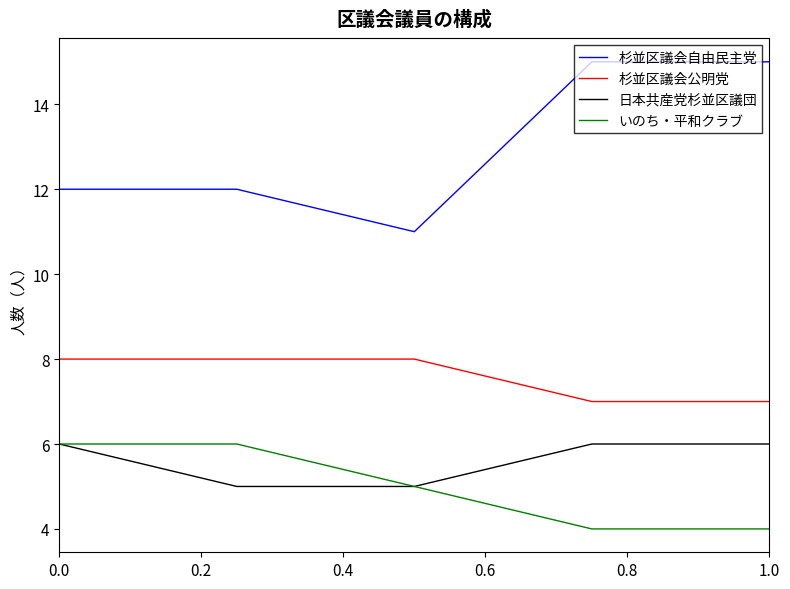

True or false: 杉並区議会公明党 and 日本共産党杉並区議団 intersect in this chart.

False